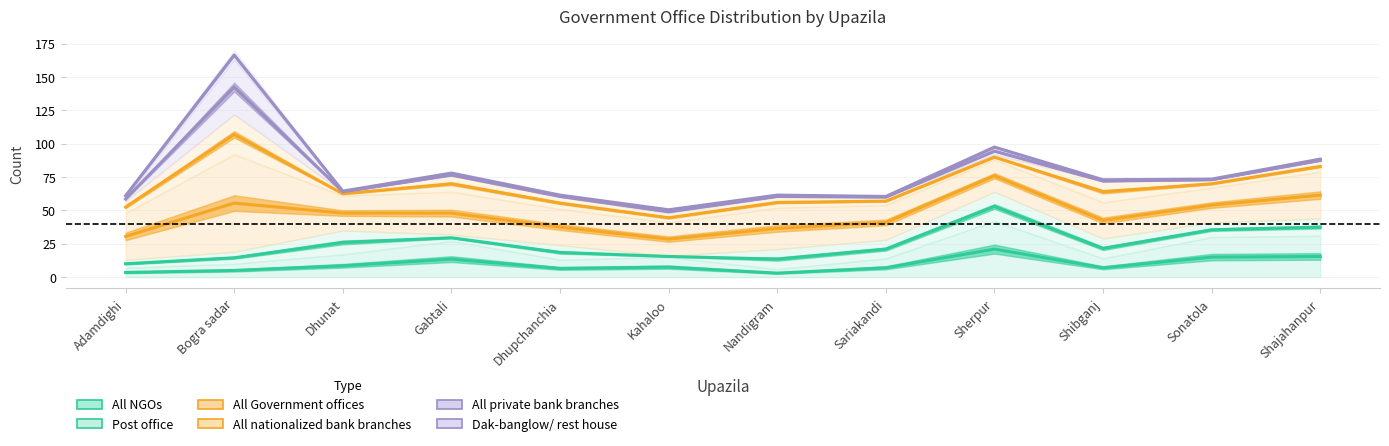

Where is All NGOs nearest to the value 12?

Gabtali